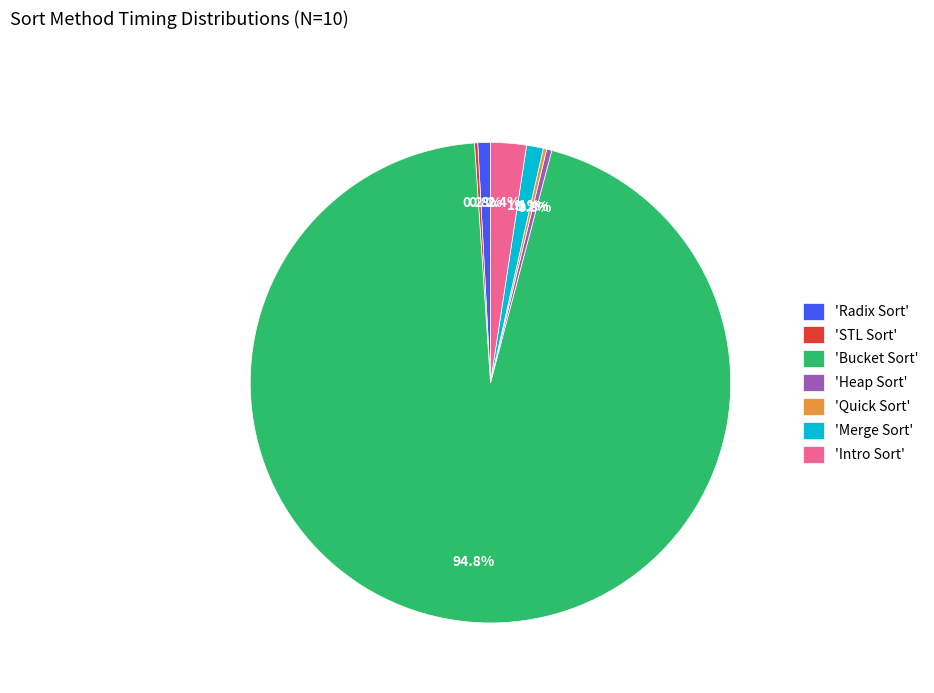

Which has a higher value, 'Bucket Sort' or 'Radix Sort'?

'Bucket Sort'